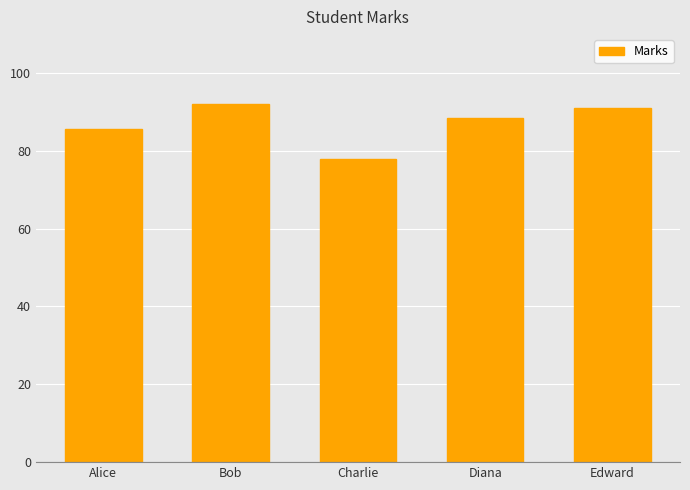

At which label does the data first exceed 88?

Bob